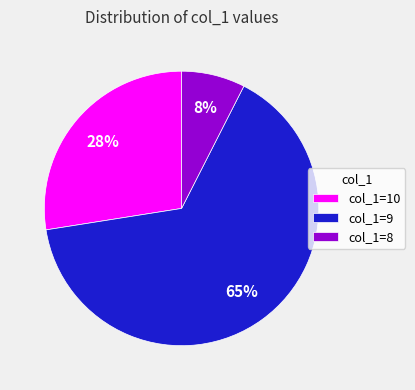

True or false: col_1=8 accounts for 8% of the total.

True